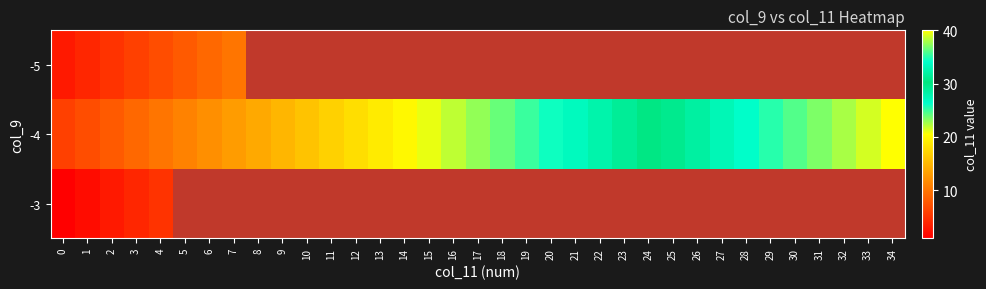

Which series changed the most between 4 and 25?

-4